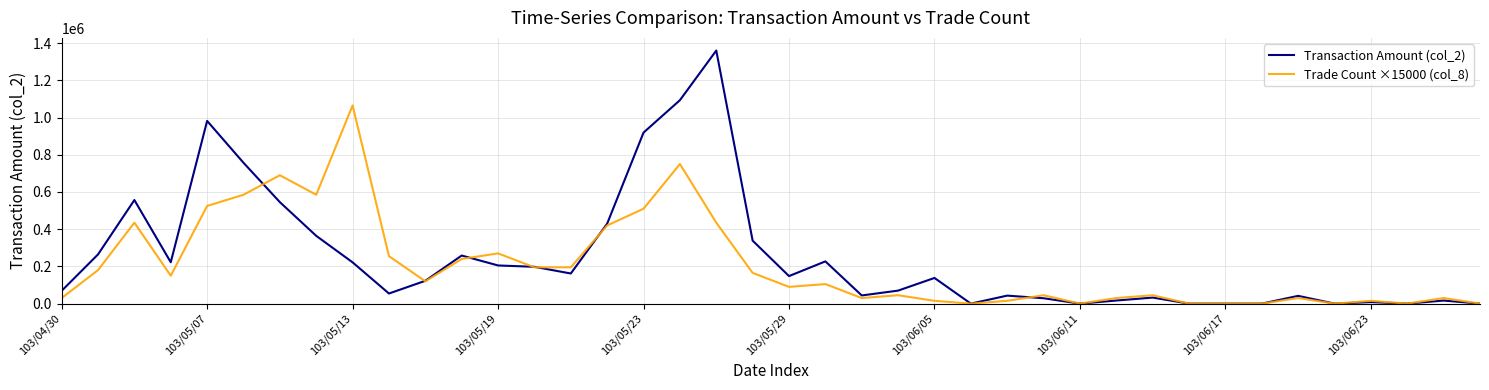

Which series has the widest spread of values?

Transaction Amount (col_2)